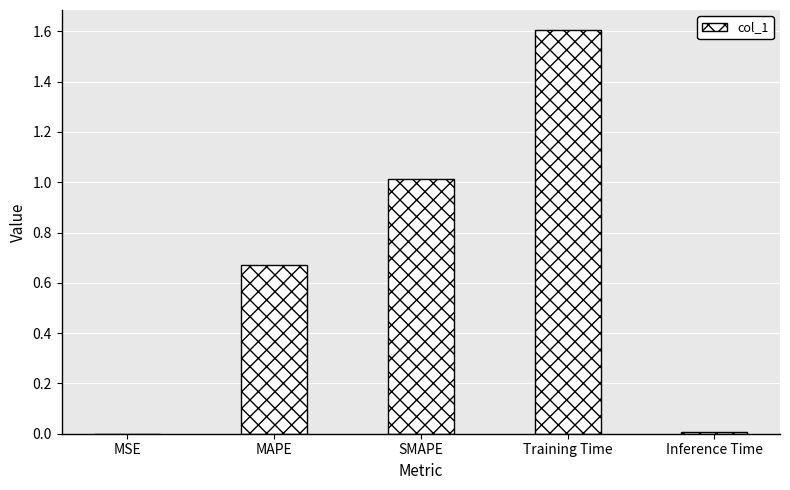

Are the bars grouped side by side (vs. stacked)?

No